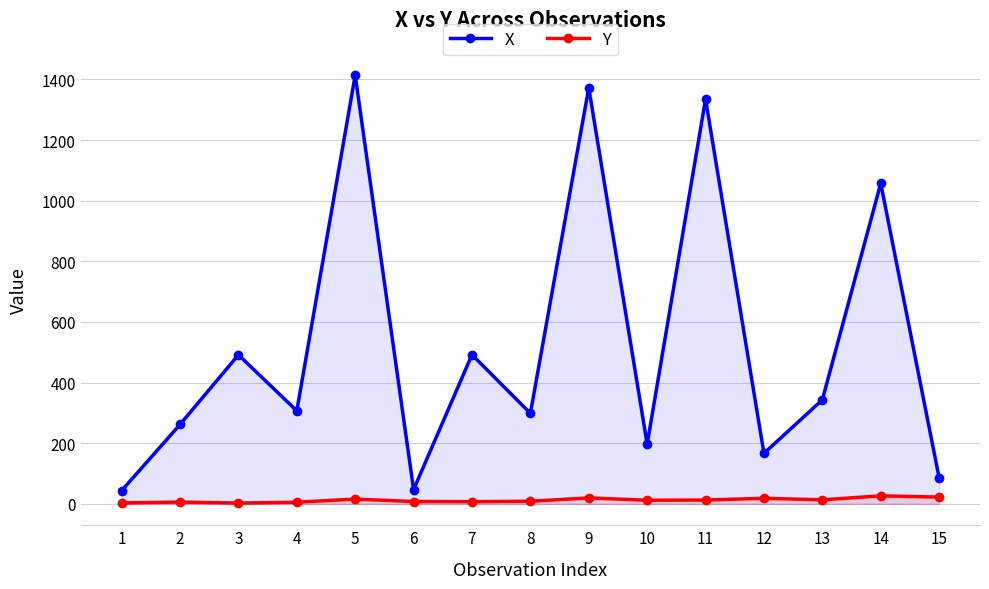

At which label does Y reach its peak?

14